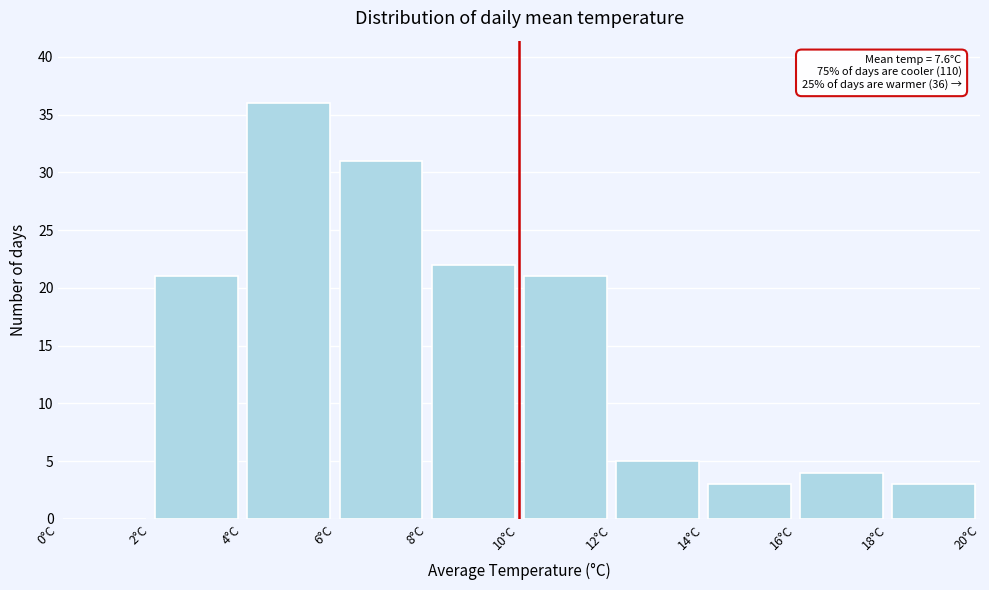

Which range on the x-axis has the tallest bar?

4 to 6